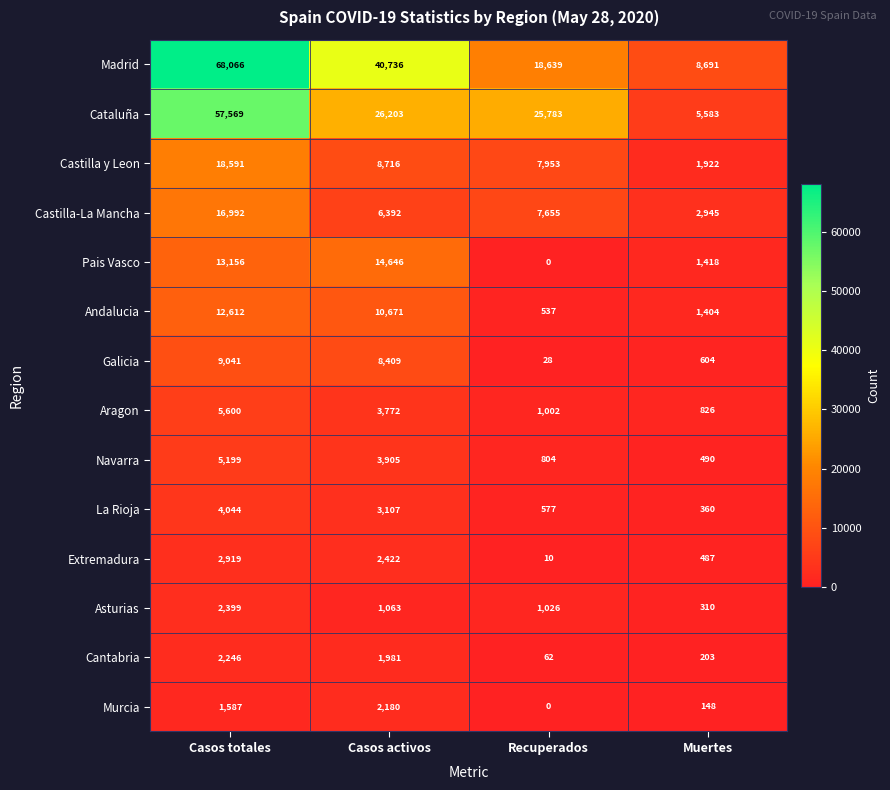

At which category is the sum across all series the highest?

Casos totales